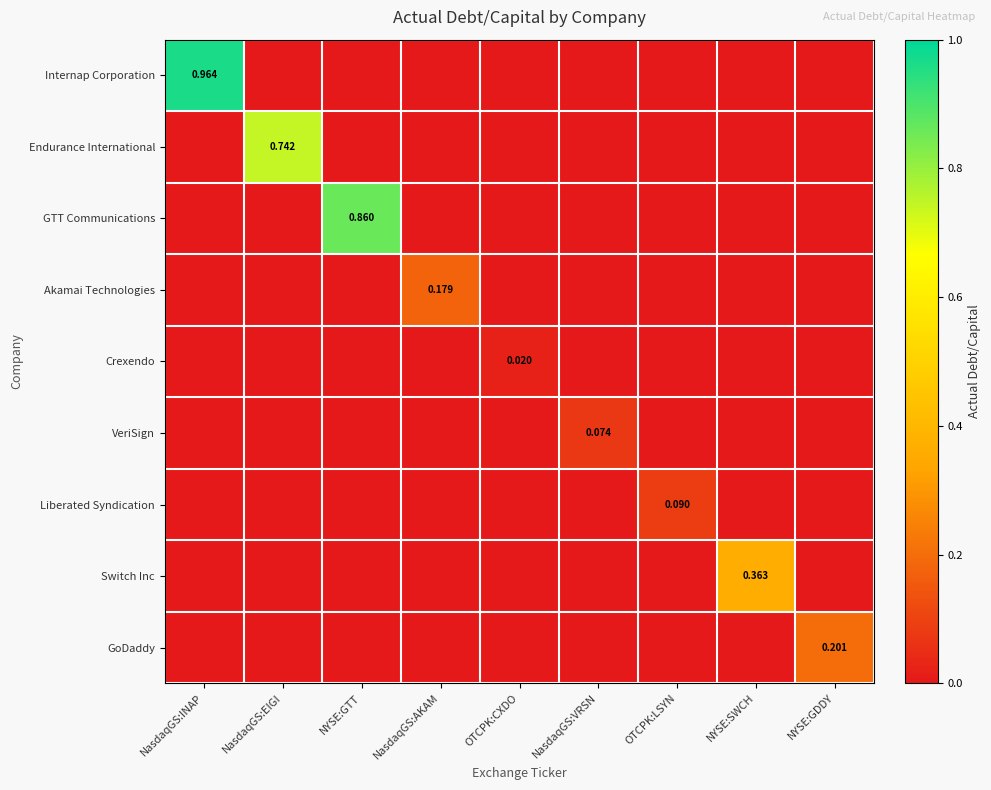

How many distinct data groups are displayed?

9